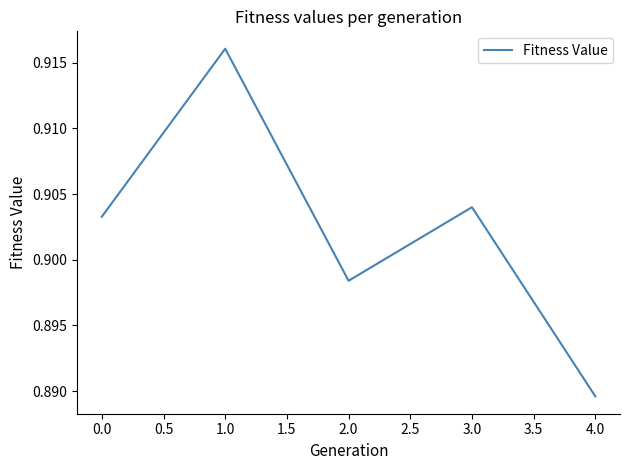

What position from the right is 1.0?

4